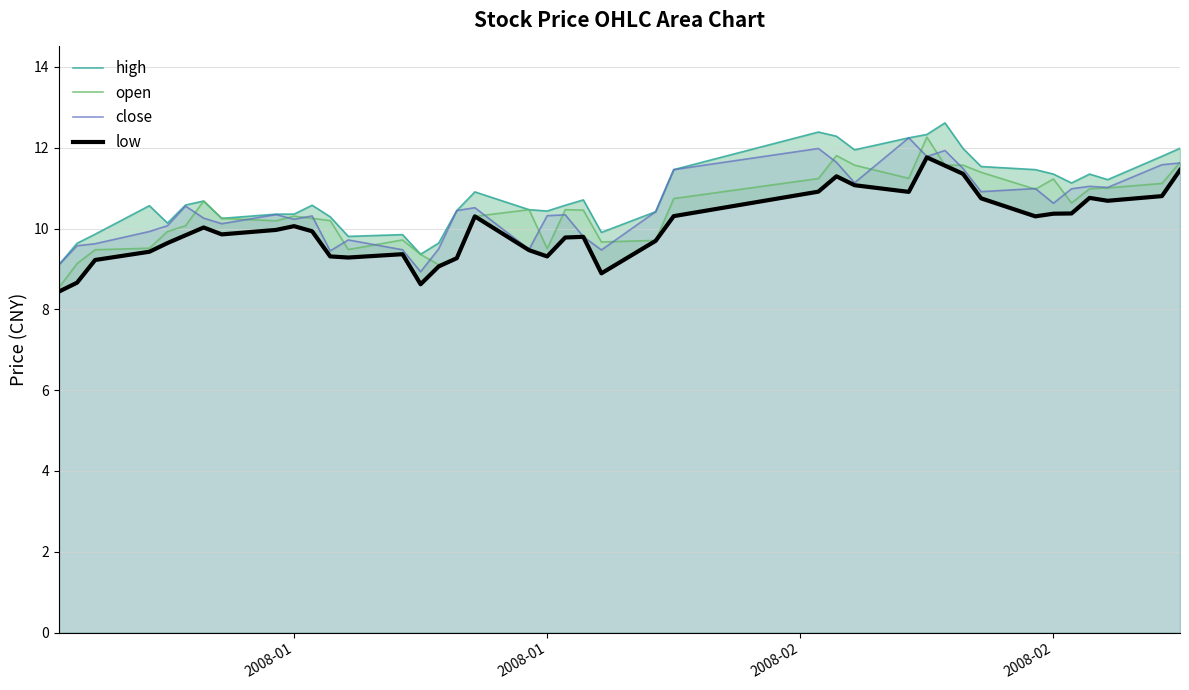

How many data points in open are above 10?

27